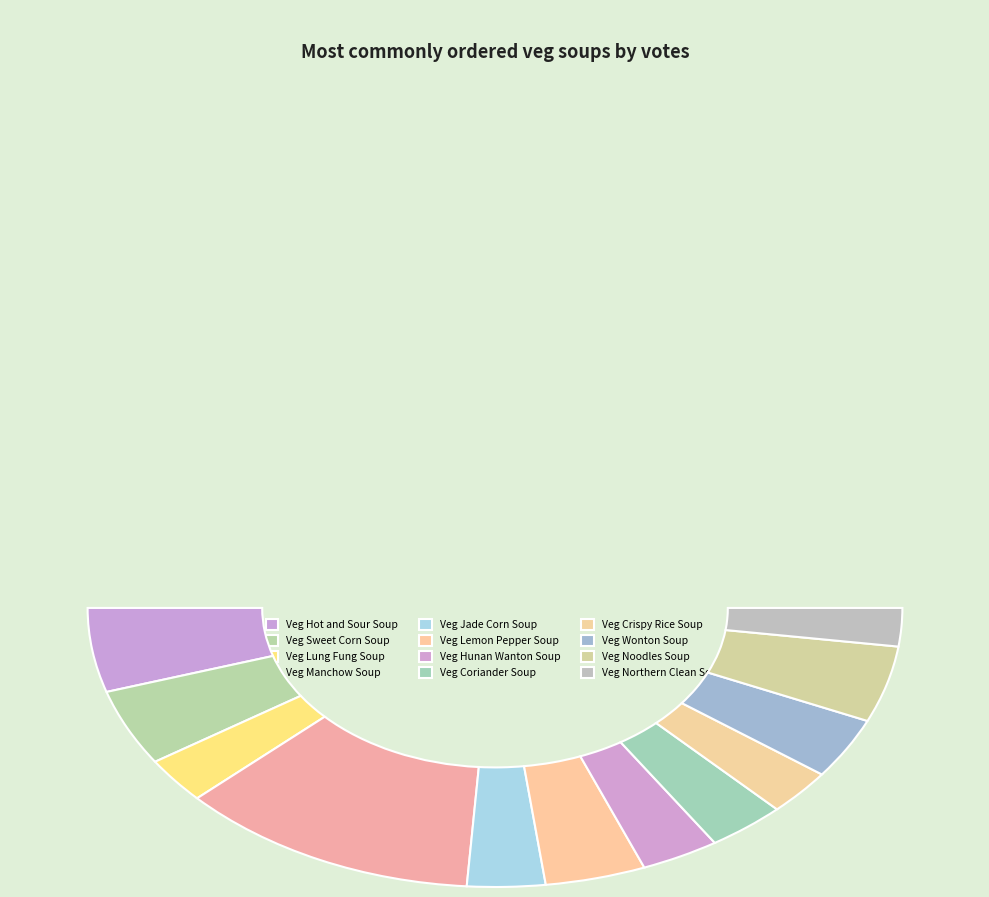

To the nearest percent, what portion does Veg Wonton Soup represent?

7%